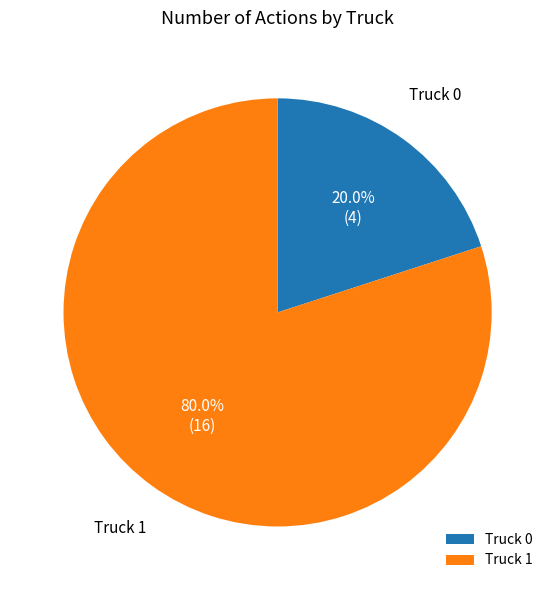

To the nearest percent, what is the difference between the largest and smallest slice percentages?

60%